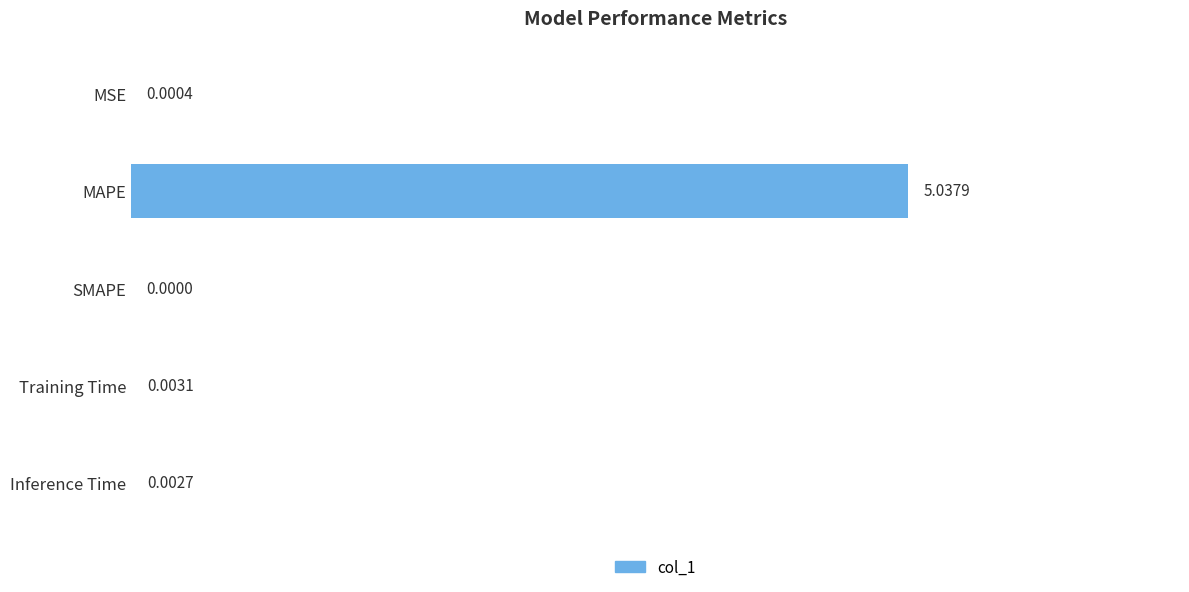

Which has a higher value, MSE or MAPE?

MAPE